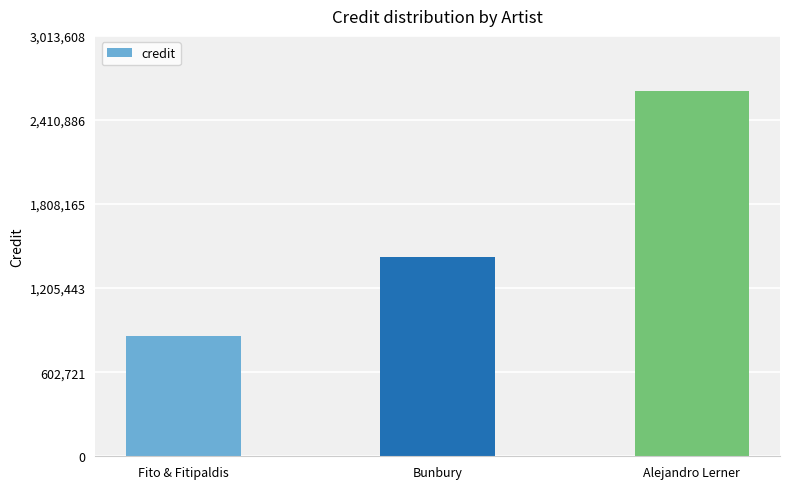

What value does the data have at Fito & Fitipaldis, to the nearest 50?

860500